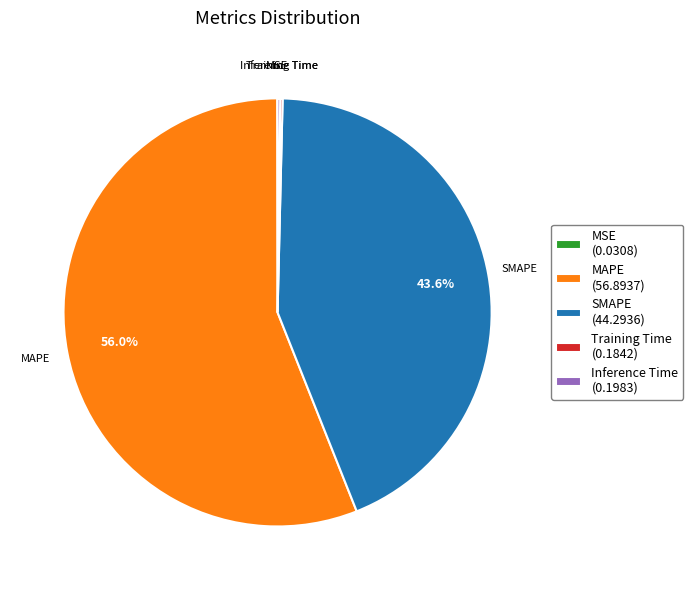

Which slice is the largest?

MAPE